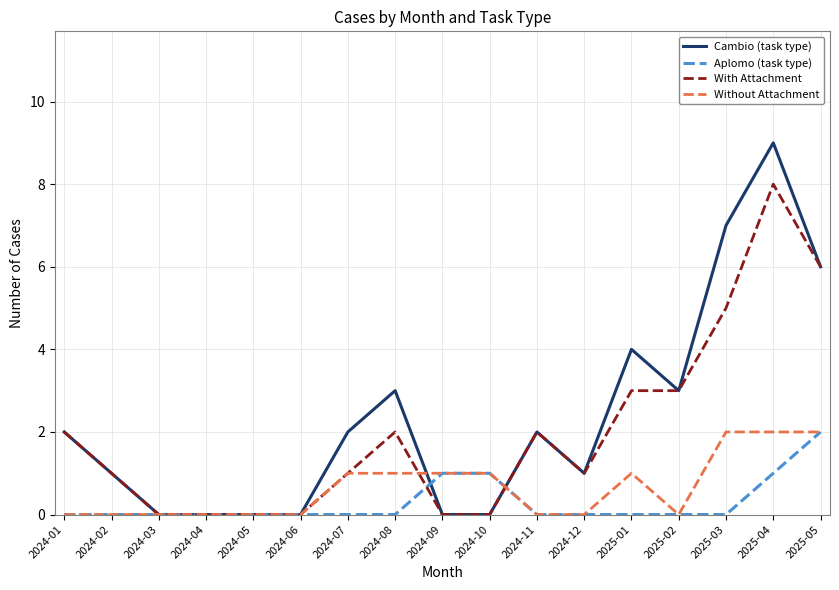

At which label does With Attachment reach its peak?

2025-04